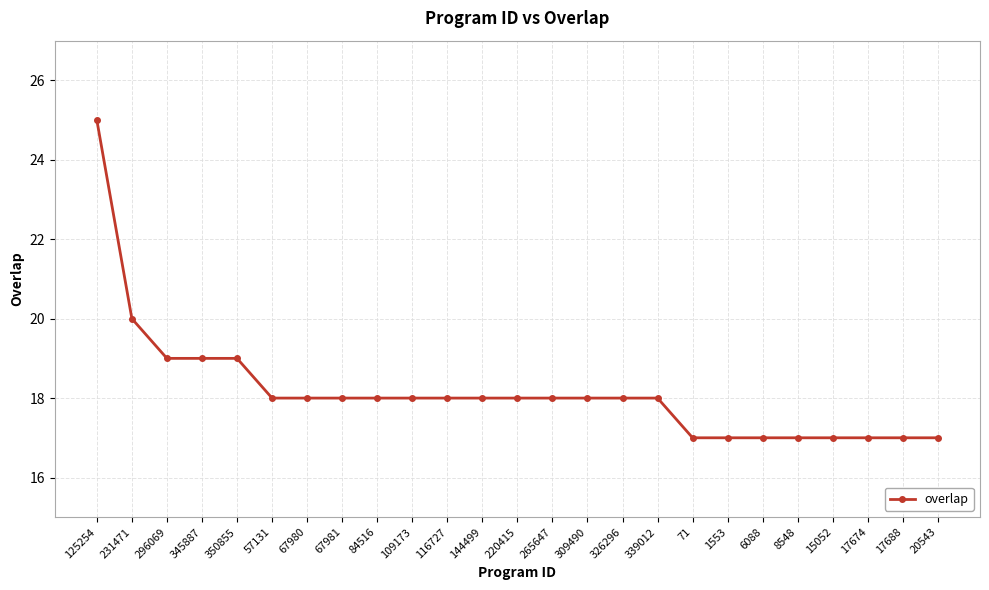

What is the sum of the values at 326296 and 71?

35